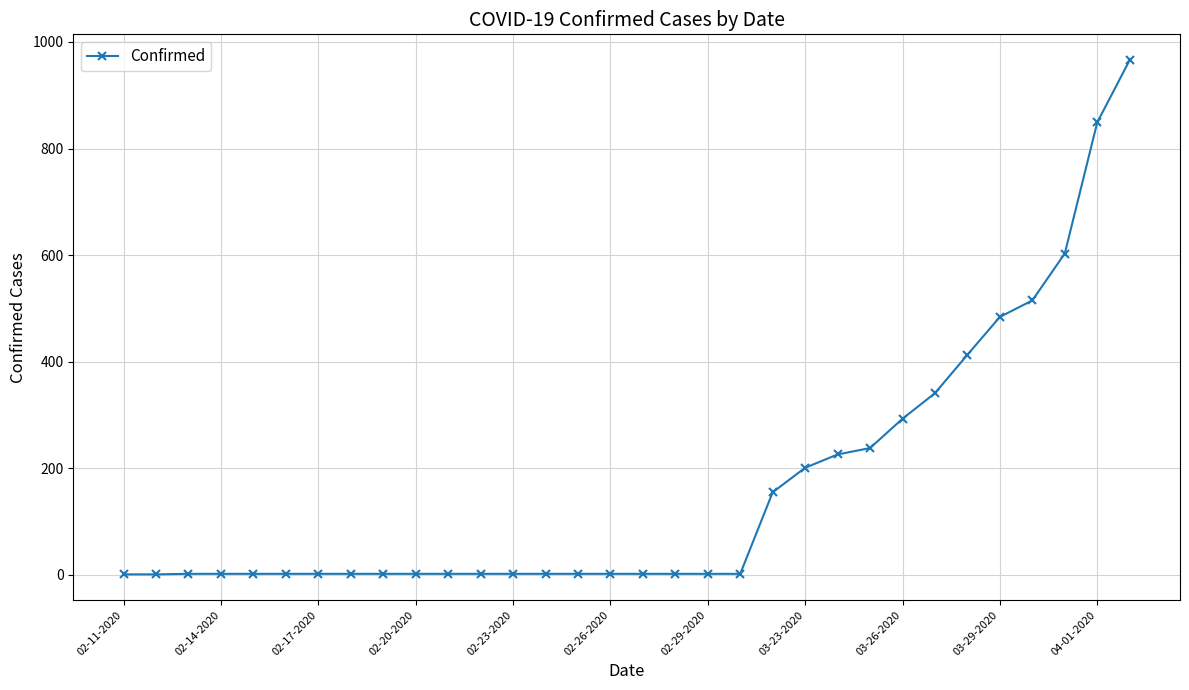

What is the maximum value shown in the chart?

966